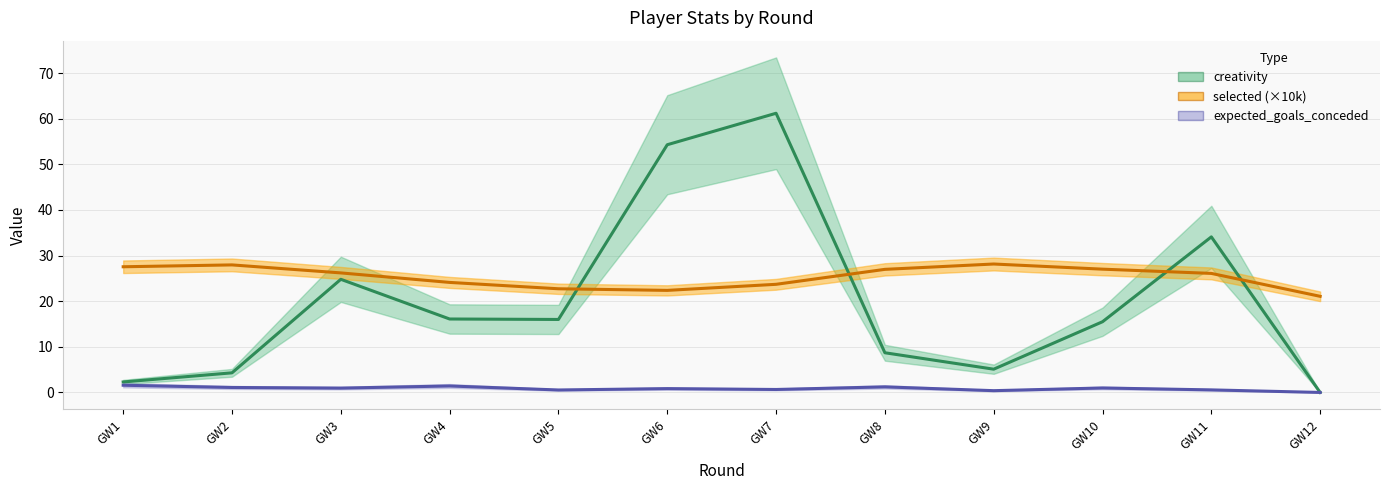

What is the spread (max minus min) of values at GW7?

60.6